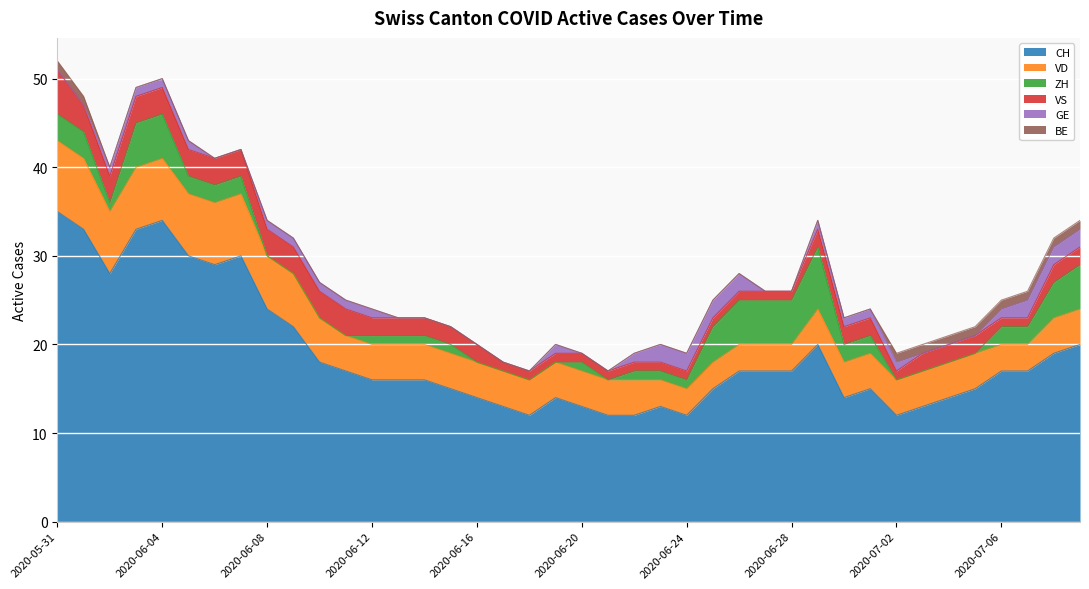

What is the maximum value for CH?

35